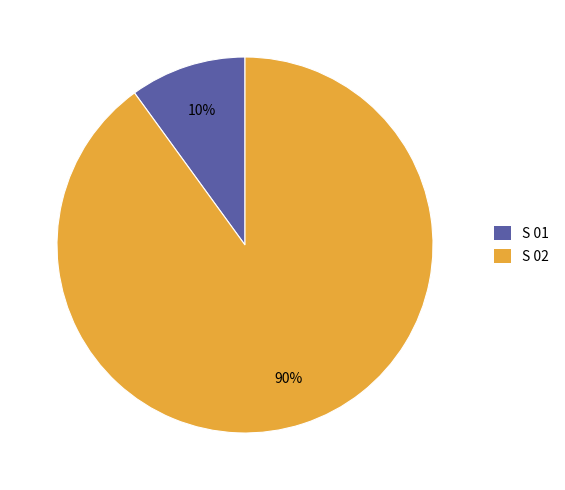

What is the largest slice in the pie chart?

S 02